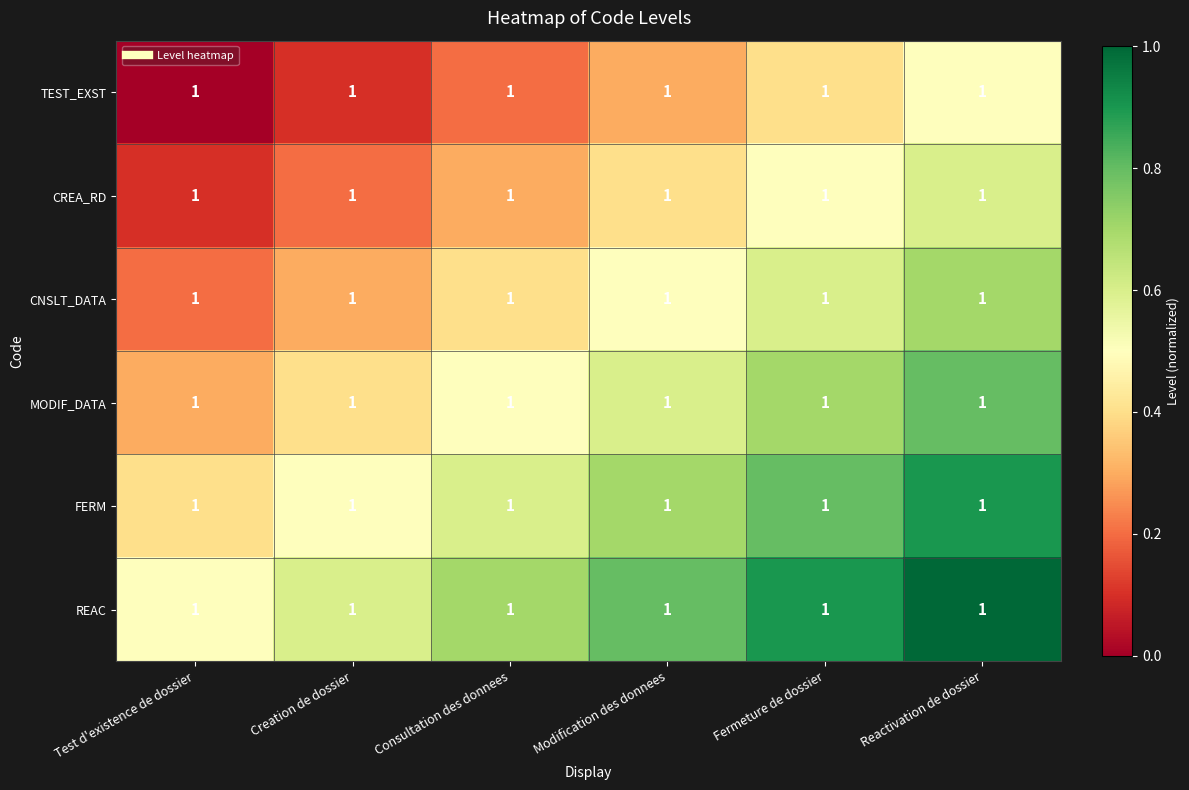

At how many categories does at least one series exceed 0?

6